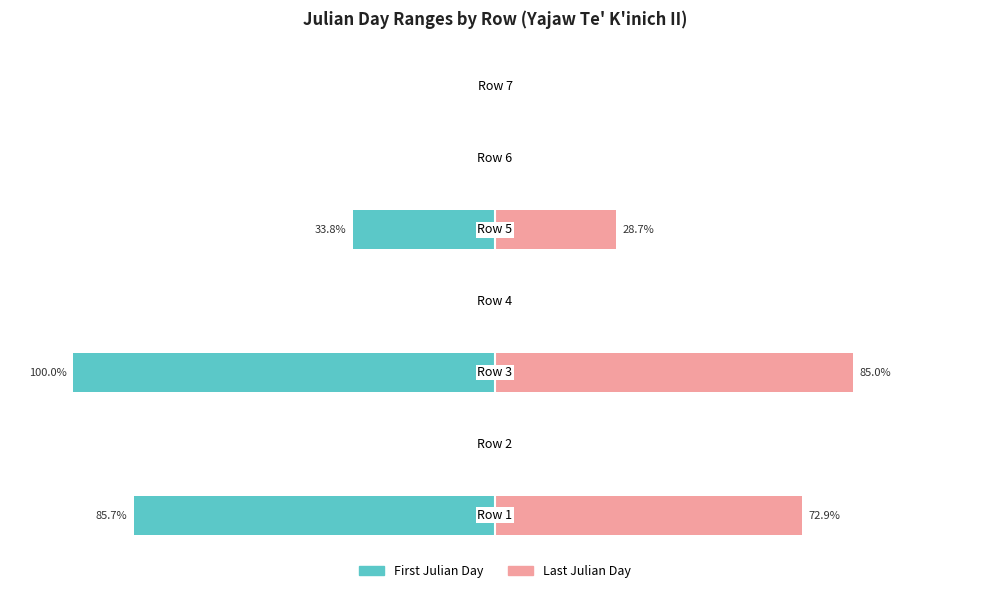

What is the difference between the maximum and minimum values in the First Julian Day series?

100.0